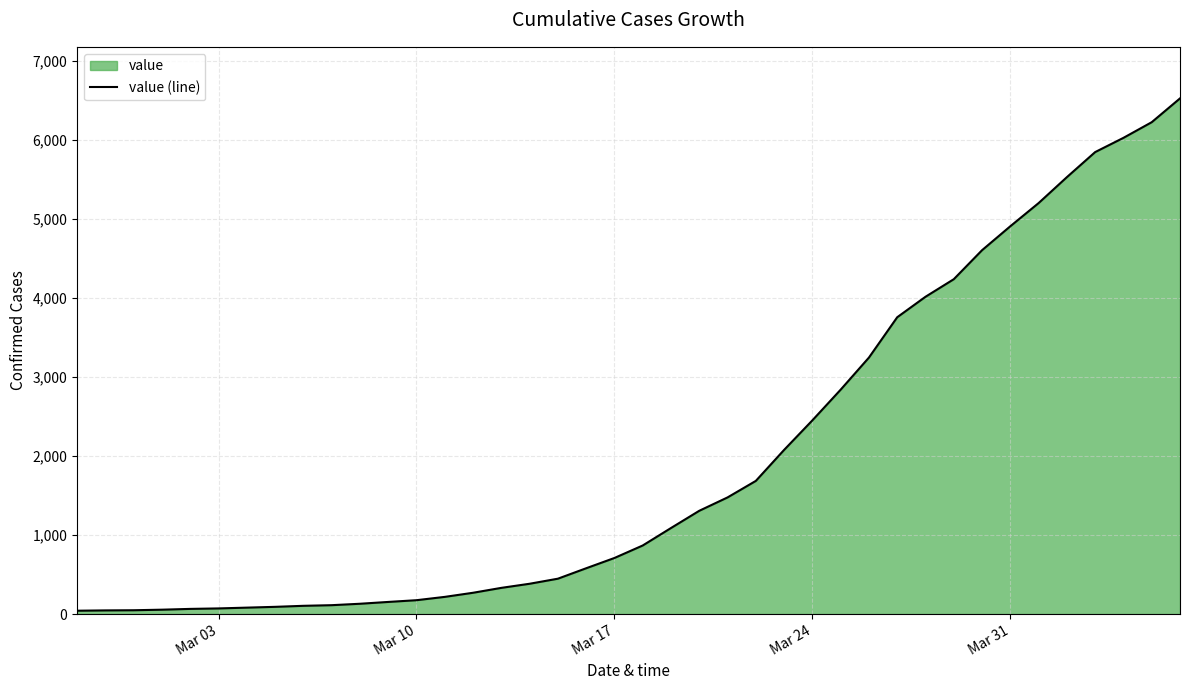

The value at Mar 10 is 175. True or false?

True